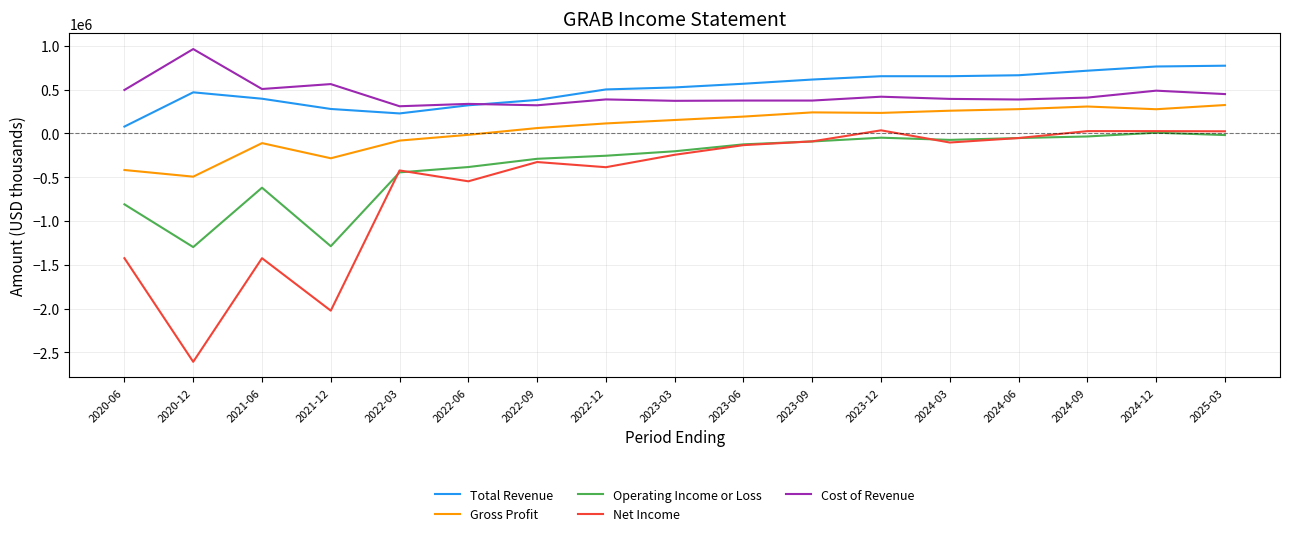

What is the difference between the maximum and minimum values in the Operating Income or Loss series?

1306000